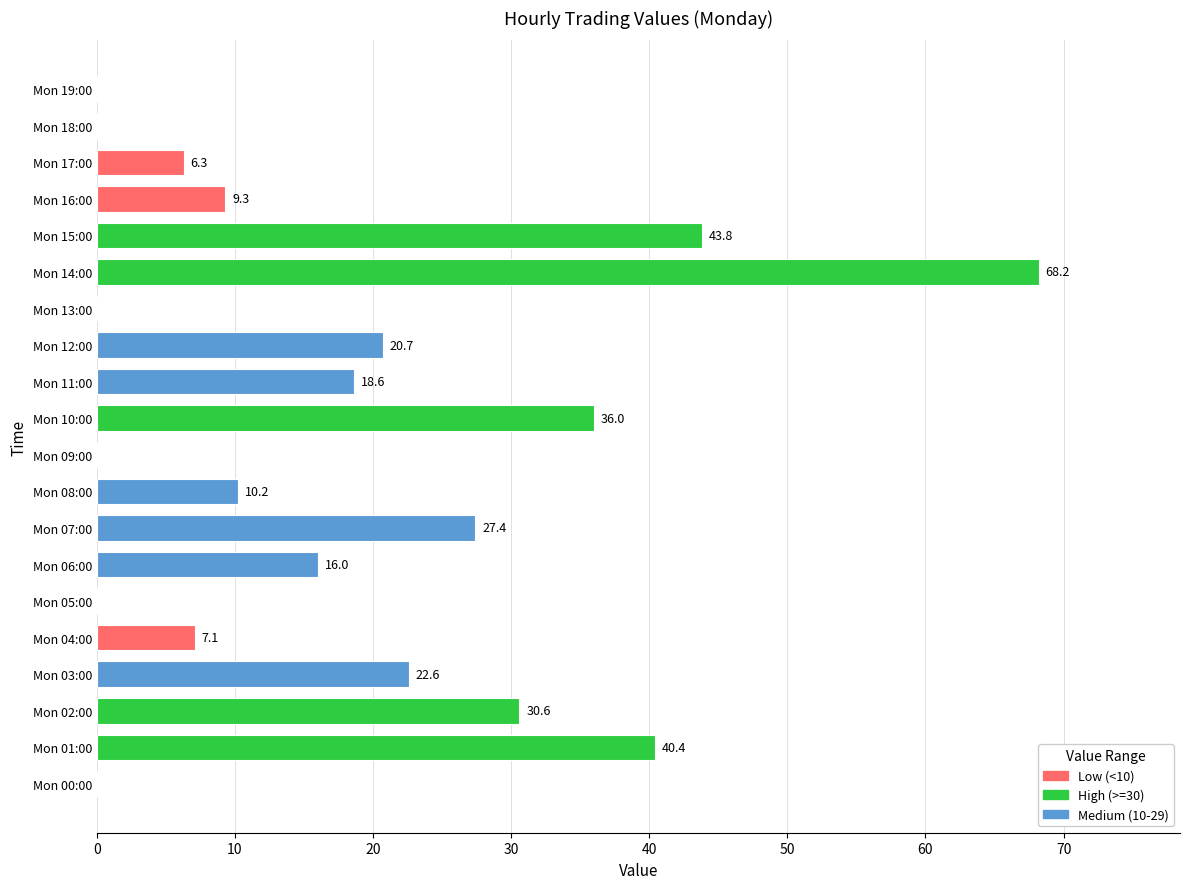

At which label is the value closest to 34?

Mon 10:00